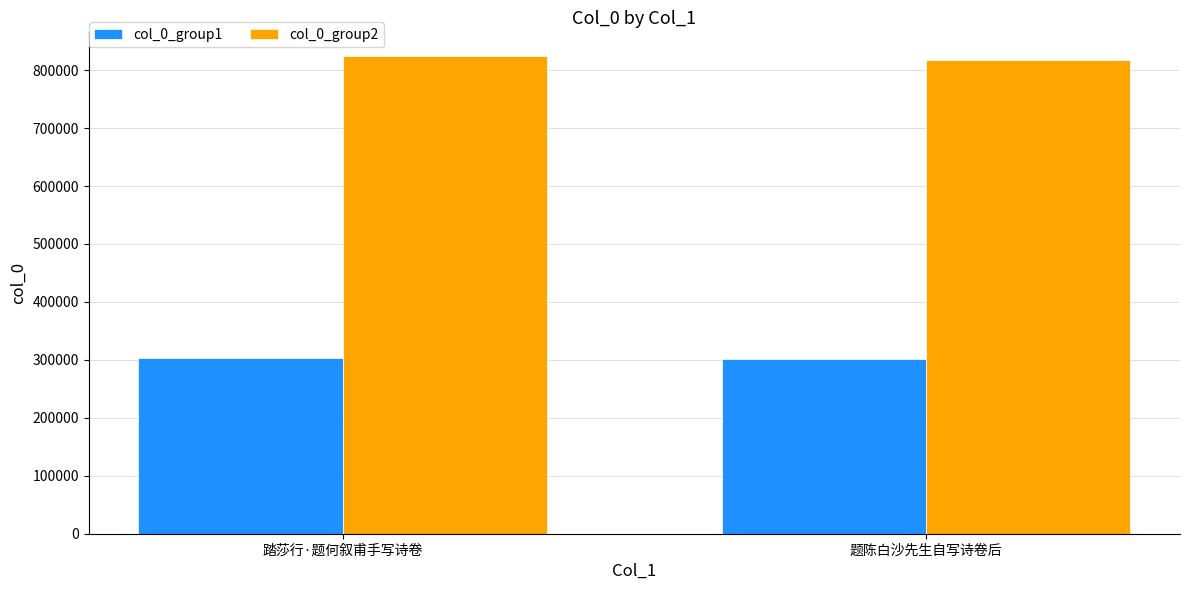

What is the sum of the col_0_group2 values at 踏莎行·题何叙甫手写诗卷 and 题陈白沙先生自写诗卷后?

1641487